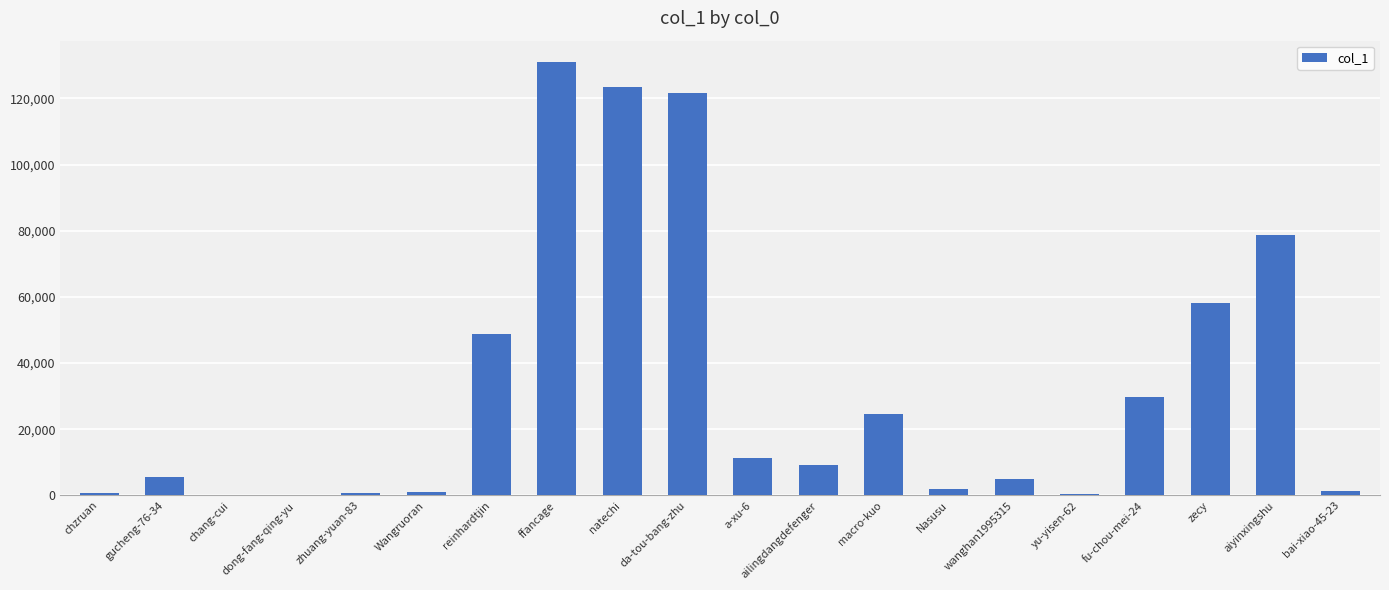

Which has a higher value, zhuang-yuan-83 or macro-kuo?

macro-kuo